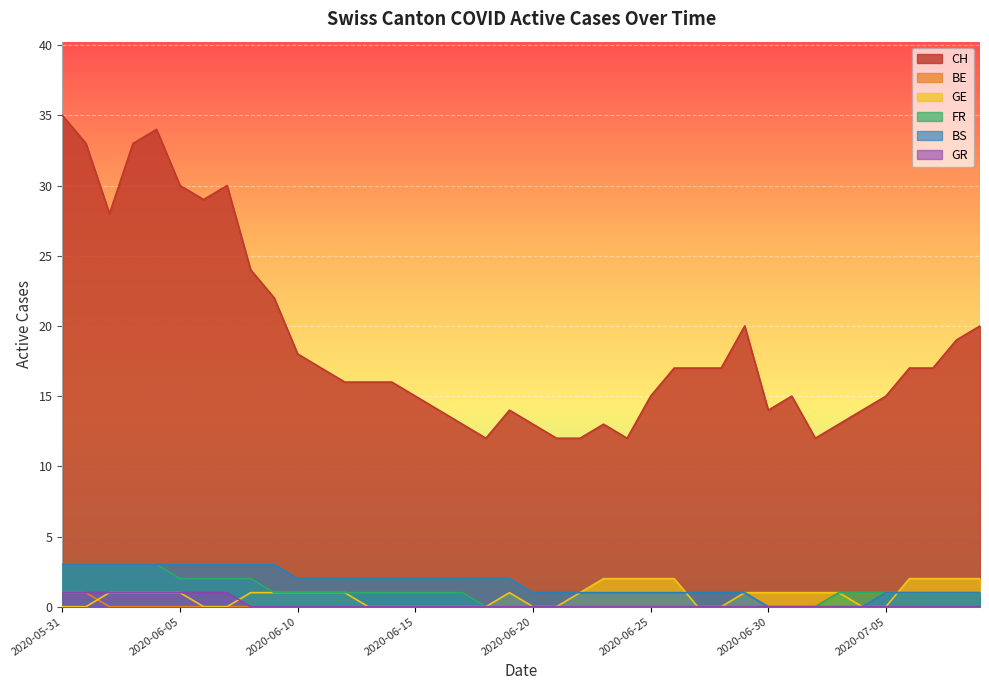

Which series has the largest range (max minus min)?

CH